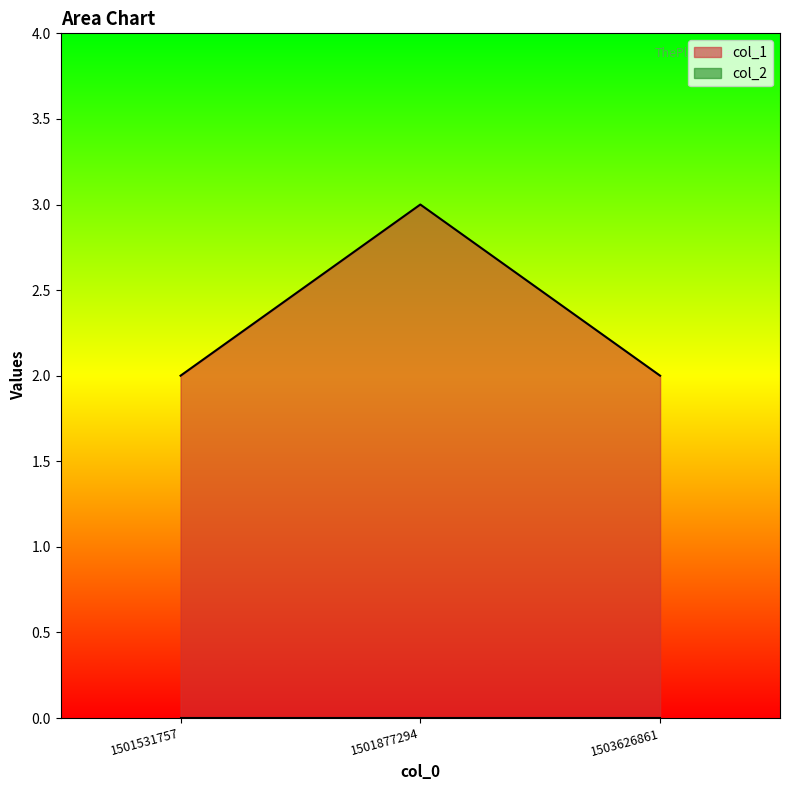

Does the chart have visible grid lines?

No